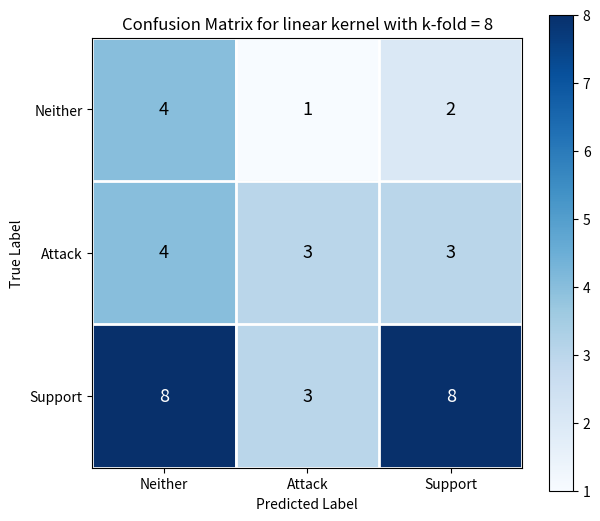

Where is Support nearest to the value 5?

Attack